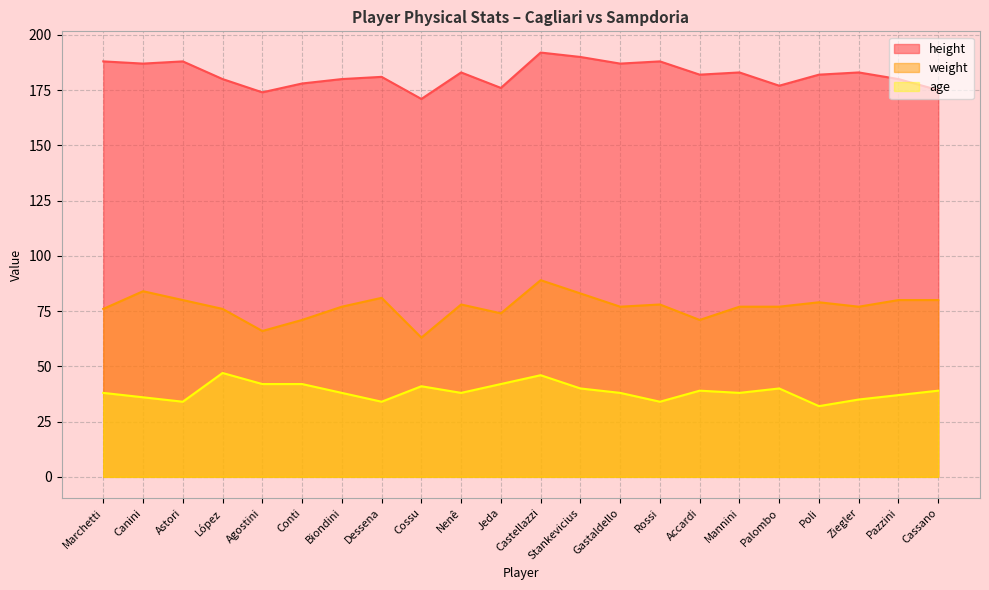

What is the total value across all series at Cassano?

294